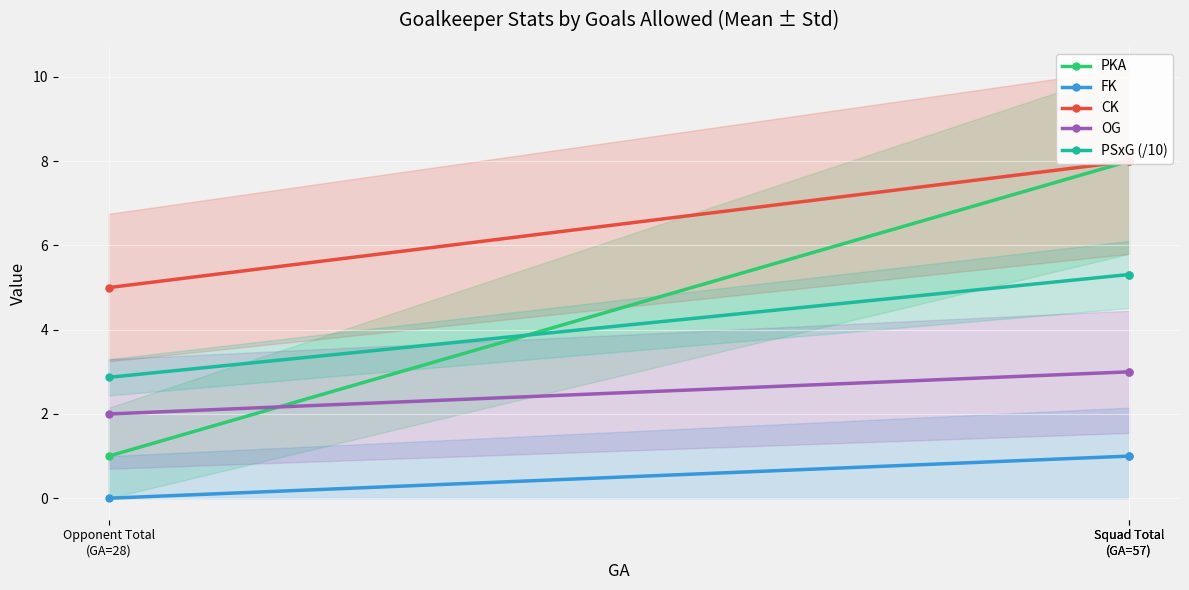

Is the value of CK at Opponent Total
(GA=28) greater than the value of FK at Squad Total
(GA=57)?

Yes